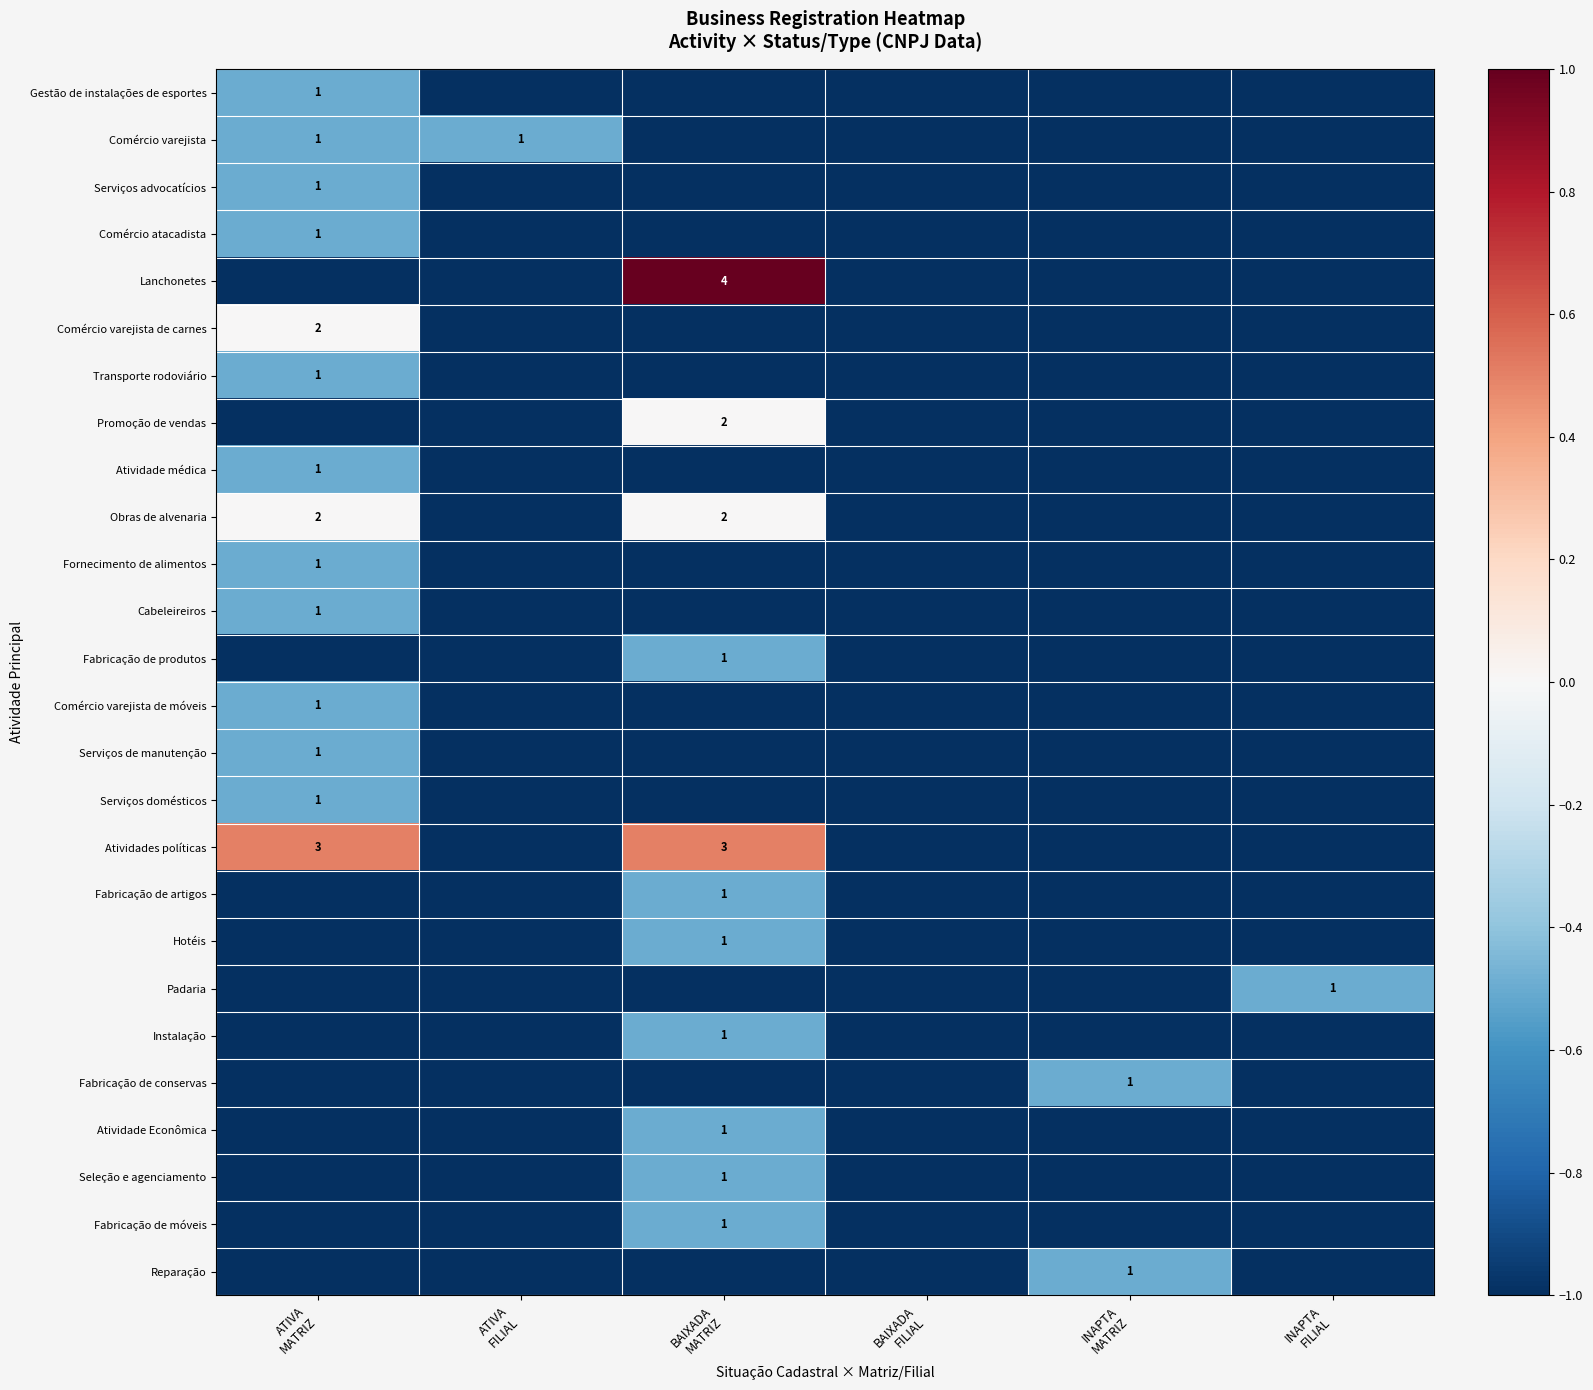

Is it true that Comércio atacadista equals -1.0 at BAIXADA FILIAL?

True